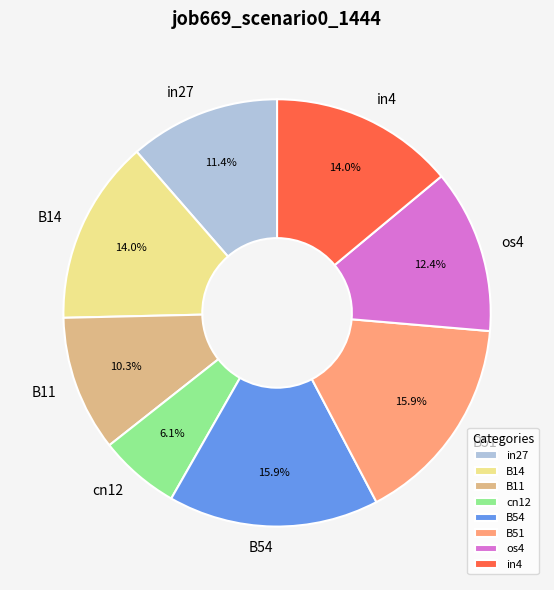

What is the smallest slice in the pie chart?

cn12